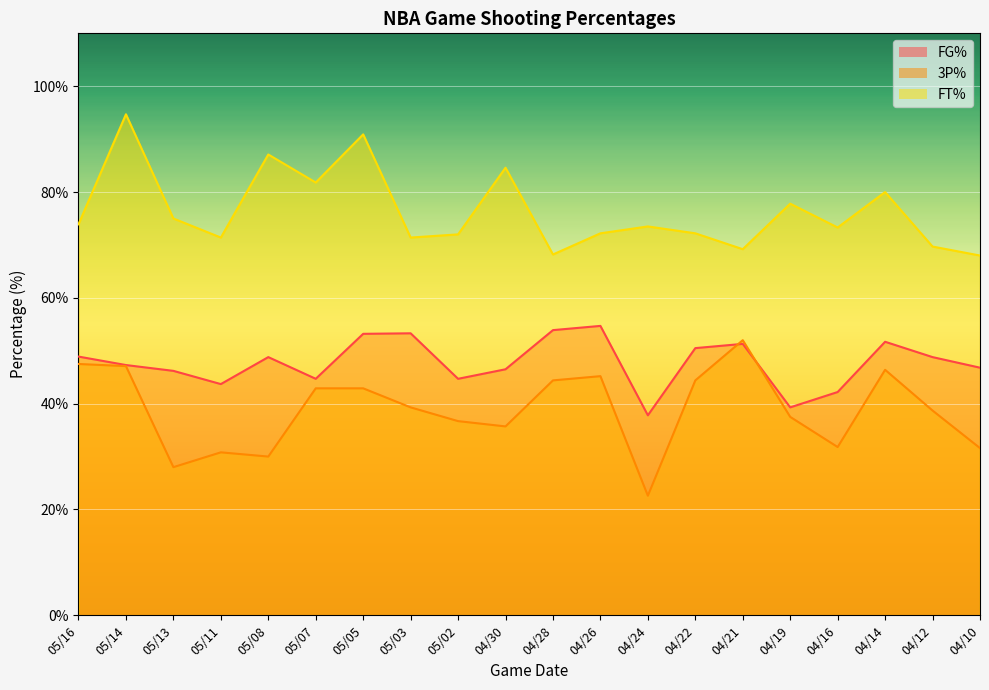

At 04/26, list the series in order from smallest to largest.

3P%, FG%, FT%